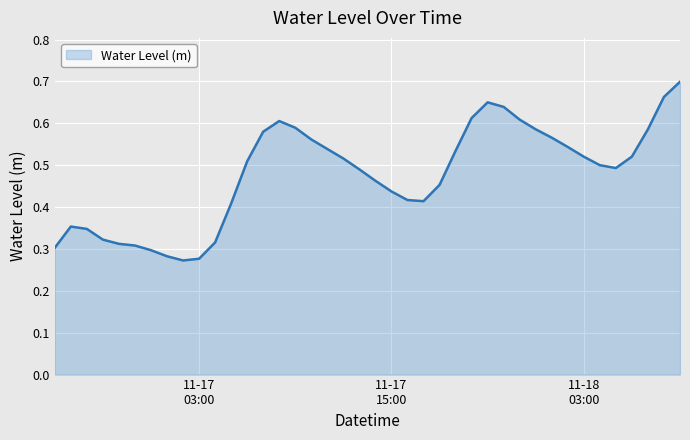

How many distinct data groups are displayed?

1